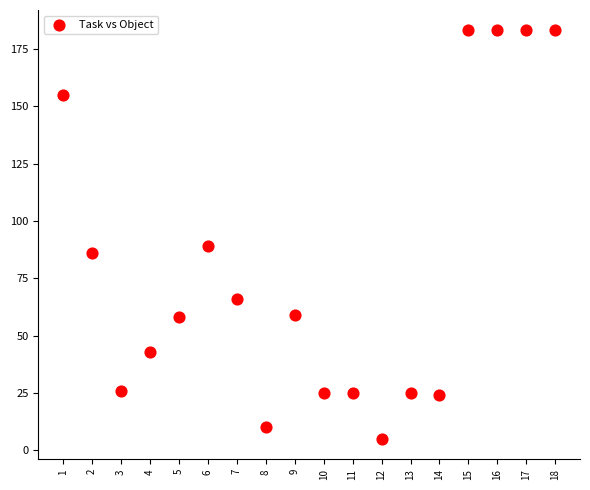

What Y value in the scatter plot is closest to 94?

89